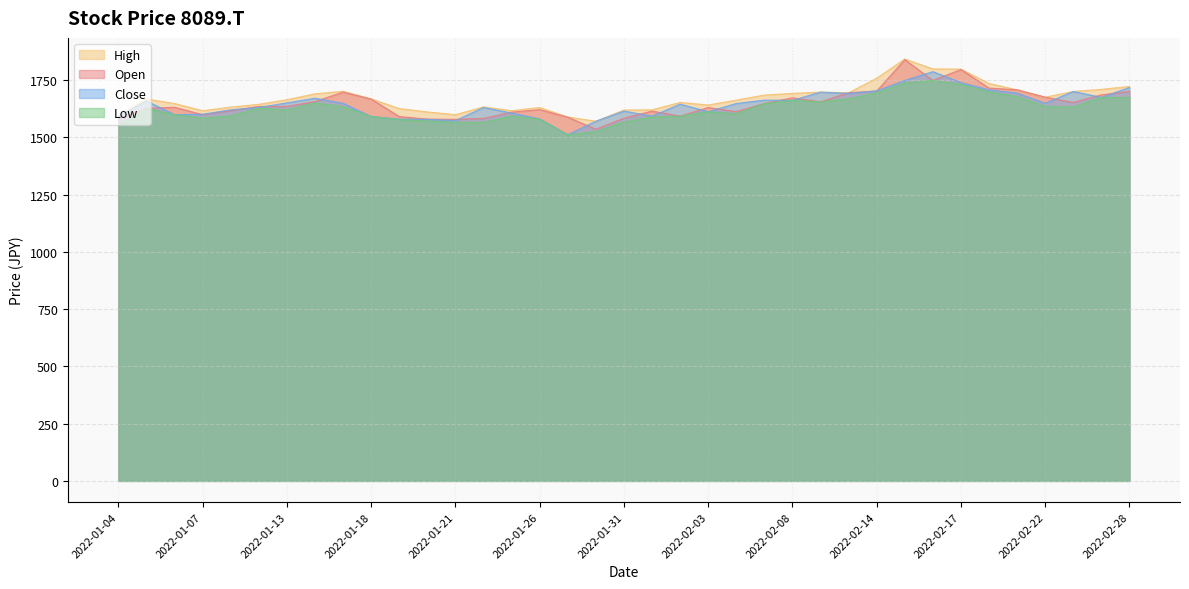

Reading right to left, list all the values displayed in this chart.

Open: 1700.3	1685.5	1652.4	1675.4	1707.6	1715.0	1796.1	1748.2	1839.4	1702.1	1694.8	1655.1	1672.6	1647.8	1611.9	1630.3	1592.5	1614.6	1583.3	1535.4	1587.9	1621.1	1610.0	1582.4	1578.7	1579.6	1590.7	1667.1	1697.5	1656.1	1634.9	1634.9	1616.5	1599.0	1631.2	1626.6	1580.5
High: 1722.4	1709.5	1700.3	1675.4	1707.6	1735.3	1797.9	1798.8	1842.1	1758.3	1694.8	1697.5	1692.0	1684.6	1662.5	1641.3	1652.4	1620.1	1619.2	1570.4	1588.8	1630.3	1616.5	1633.0	1599.0	1610.9	1625.7	1668.0	1701.2	1690.1	1664.4	1644.1	1632.1	1616.5	1647.8	1667.1	1592.5
Low: 1673.6	1674.5	1632.1	1634.9	1678.2	1698.4	1731.6	1748.2	1737.1	1694.8	1668.0	1655.1	1661.6	1647.8	1602.6	1611.9	1592.5	1588.8	1566.7	1524.4	1511.5	1579.6	1593.4	1564.9	1565.8	1571.3	1577.8	1590.7	1634.0	1650.5	1620.1	1627.5	1593.4	1584.2	1599.0	1626.6	1550.1
Close: 1717.8	1674.5	1700.3	1648.7	1692.9	1707.6	1739.0	1786.9	1748.2	1703.0	1692.0	1697.5	1661.6	1662.5	1647.8	1611.9	1645.0	1592.5	1614.6	1570.4	1511.5	1580.5	1606.3	1630.3	1573.2	1578.7	1579.6	1590.7	1648.7	1670.8	1650.5	1630.3	1620.1	1600.8	1599.0	1658.8	1591.6